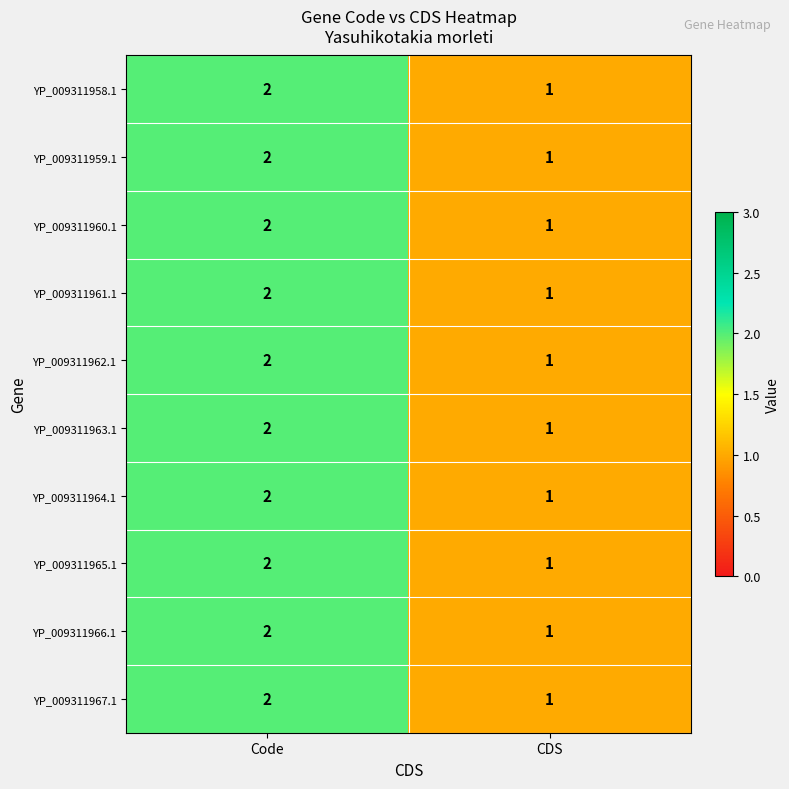

The YP_009311962.1 series shows 2 at CDS. True or false?

False